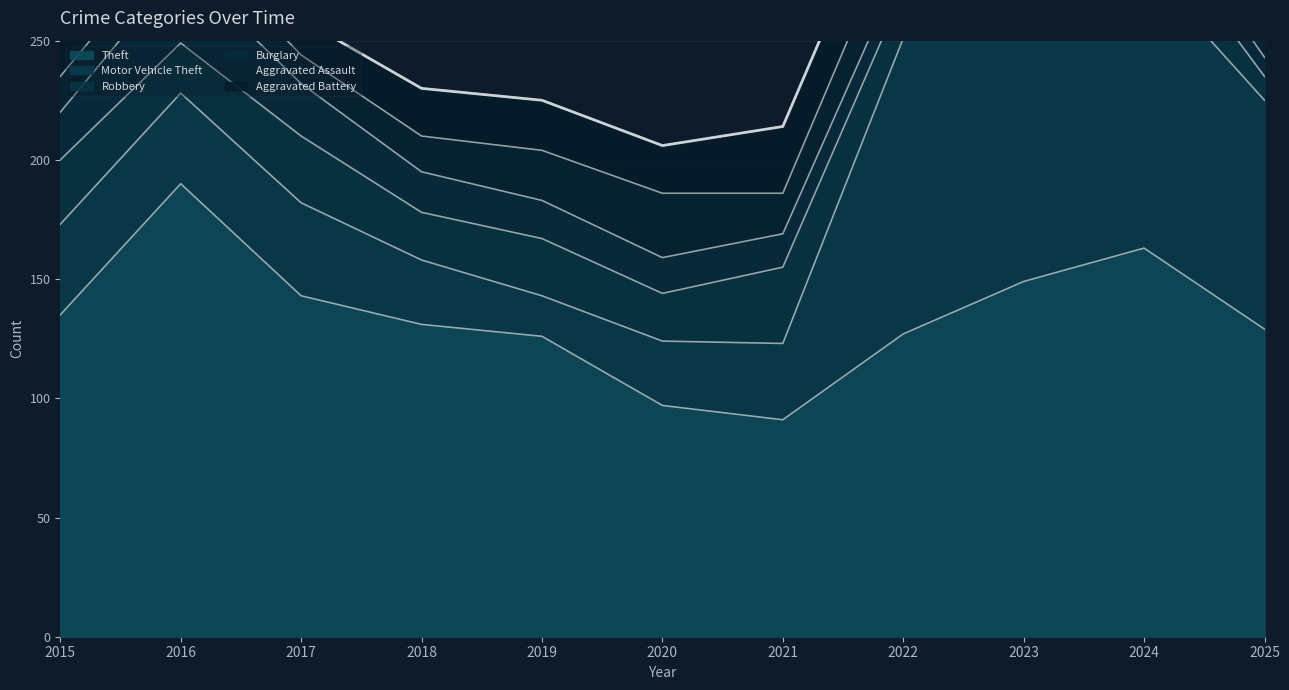

How many data points in Aggravated Assault are above 21?

4